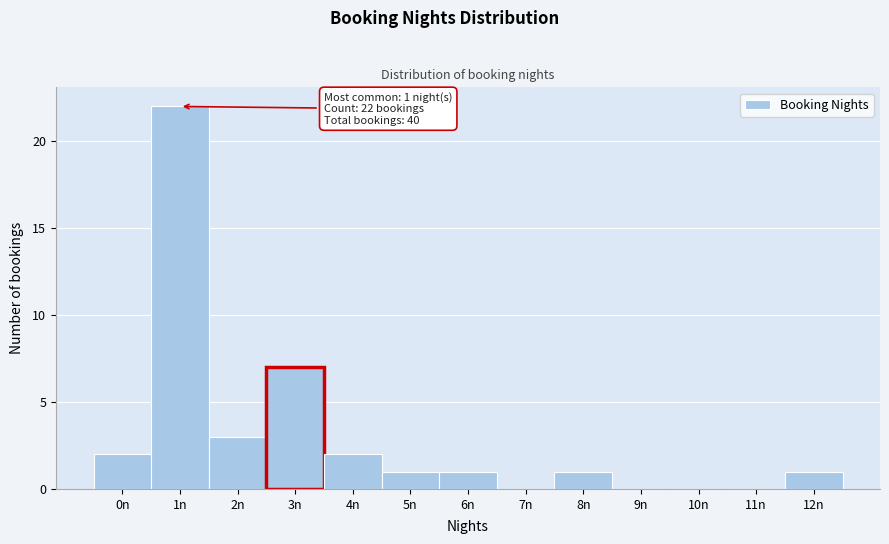

Over which range of the x-axis is the bar tallest?

0.5 to 1.5